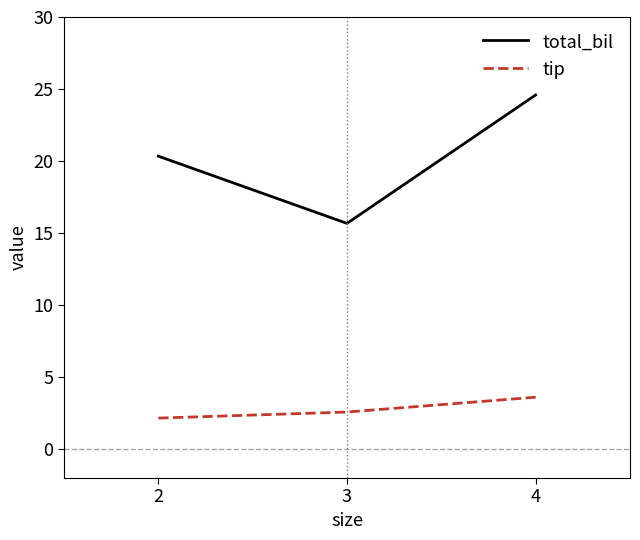

Which series has the largest total across all categories?

total_bil